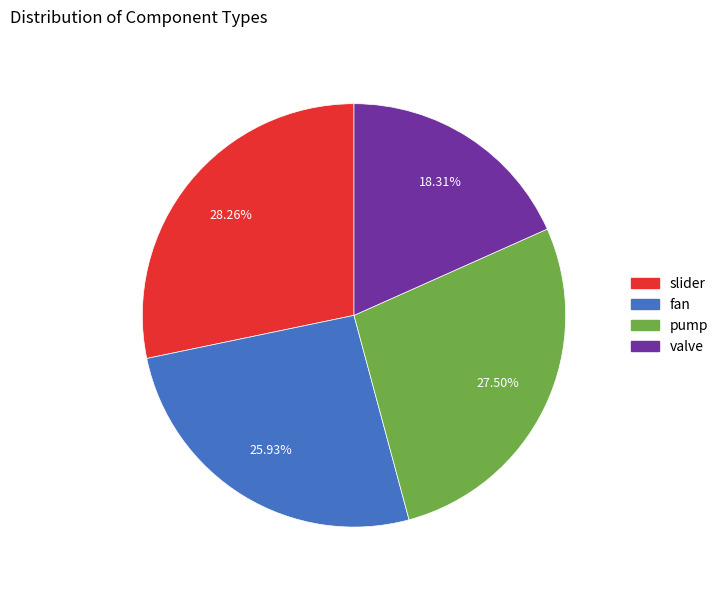

Is fan the majority of the pie?

No